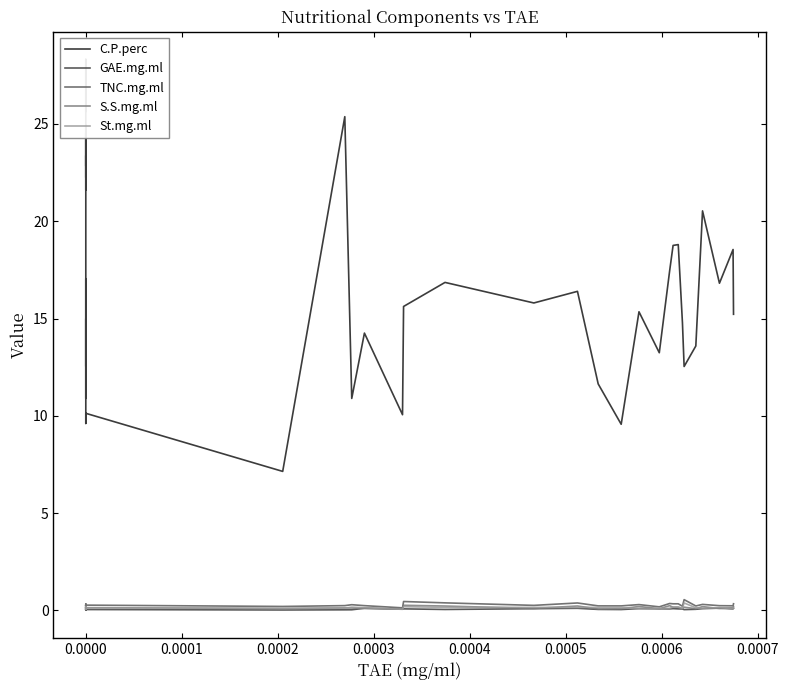

Reading left to right, transcribe all the data shown in this chart.

C.P.perc: 25.6	28.3	22.2	23.4	21.6	24.9	22.8	23.9	24.5	12.5	17.0	13.5	10.9	15.0	10.7	9.6	10.1	7.1	25.4	10.9	14.3	10.1	15.6	16.9	15.8	16.4	11.6	9.6	15.3	13.2	17.4	18.8	18.8	14.8	12.5	13.6	20.5	16.8	18.5	15.2
GAE.mg.ml: 0.0	0.0	0.0	0.0	0.1	0.0	0.0	0.0	0.0	0.1	0.0	0.1	0.0	0.0	0.0	0.0	0.0	0.0	0.0	0.0	0.1	0.1	0.1	0.1	0.1	0.1	0.1	0.0	0.1	0.1	0.1	0.1	0.1	0.1	0.0	0.1	0.1	0.1	0.1	0.1
TNC.mg.ml: 0.2	0.3	0.3	0.2	0.2	0.3	0.2	0.3	0.2	0.1	0.2	0.2	0.3	0.3	0.2	0.2	0.3	0.2	0.3	0.3	0.2	0.1	0.5	0.4	0.3	0.4	0.2	0.2	0.3	0.2	0.4	0.3	0.3	0.2	0.6	0.2	0.3	0.2	0.2	0.3
S.S.mg.ml: 0.2	0.2	0.1	0.1	0.2	0.1	0.1	0.2	0.1	0.1	0.1	0.1	0.2	0.1	0.1	0.2	0.1	0.1	0.1	0.1	0.1	0.1	0.3	0.2	0.1	0.2	0.1	0.1	0.2	0.1	0.2	0.2	0.2	0.1	0.2	0.1	0.2	0.1	0.1	0.2
St.mg.ml: 0.1	0.1	0.2	0.1	0.1	0.2	0.1	0.1	0.1	0.1	0.1	0.1	0.2	0.1	0.1	0.1	0.1	0.1	0.1	0.2	0.1	0.1	0.2	0.2	0.2	0.2	0.2	0.1	0.1	0.1	0.1	0.2	0.2	0.1	0.4	0.1	0.1	0.1	0.1	0.1